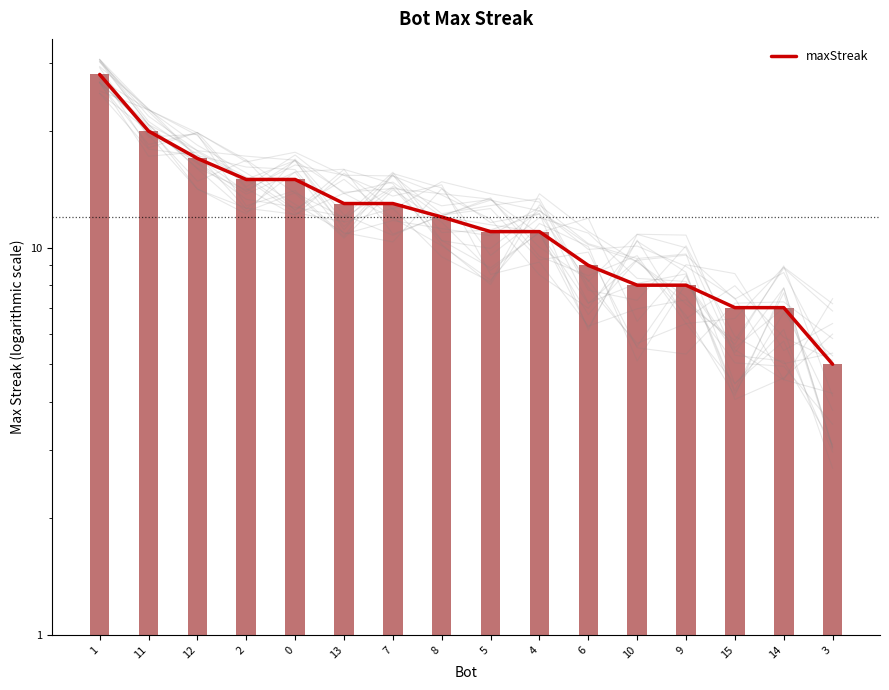

What is the average value?

12